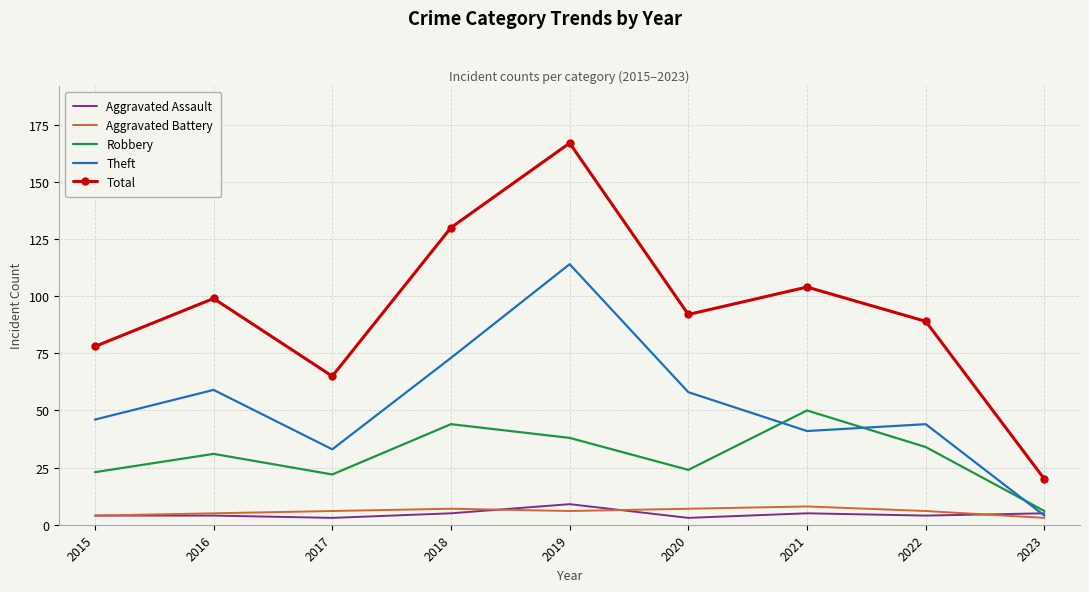

What is the sum of the Aggravated Battery values at 2017 and 2021?

14